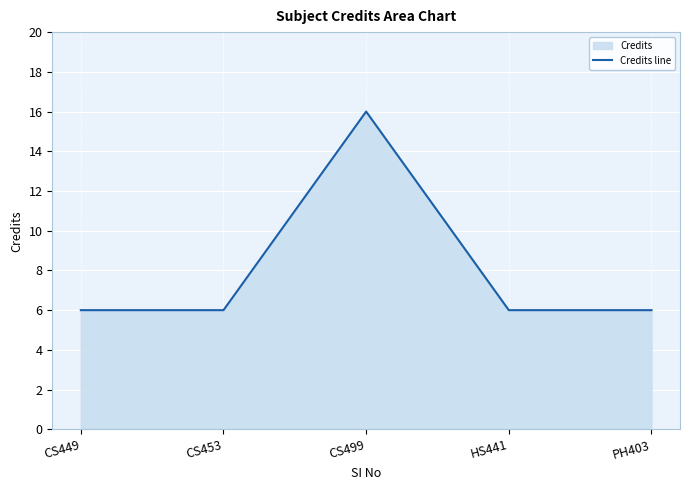

How many lines are shown in the chart?

1